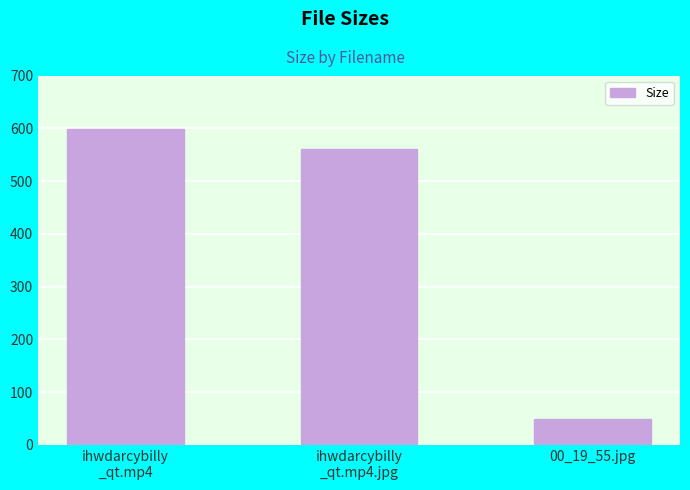

What is the difference between the second highest and minimum values?

512.2